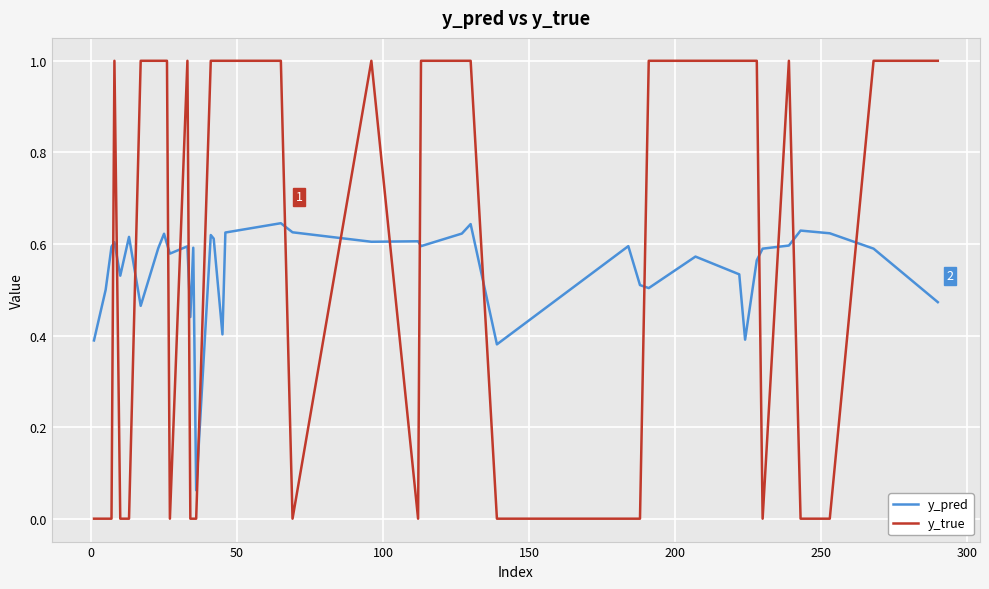

What are all the series names shown in the legend?

y_pred, y_true